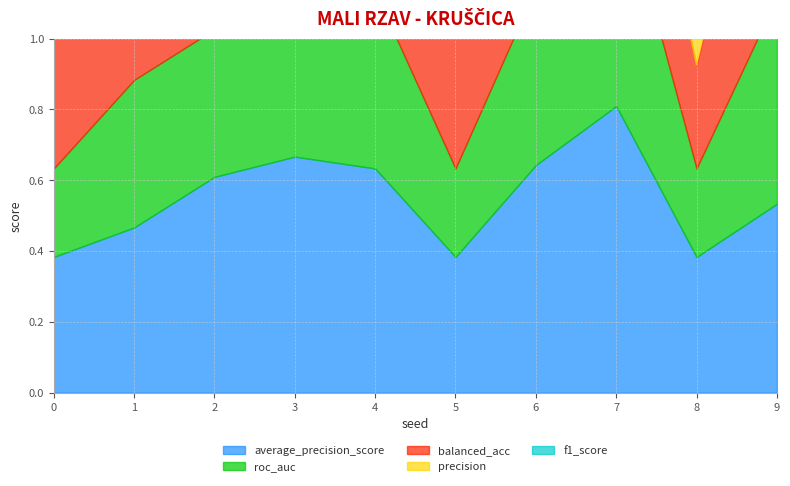

What are all the series names shown in the legend?

average_precision_score, roc_auc, balanced_acc, precision, f1_score